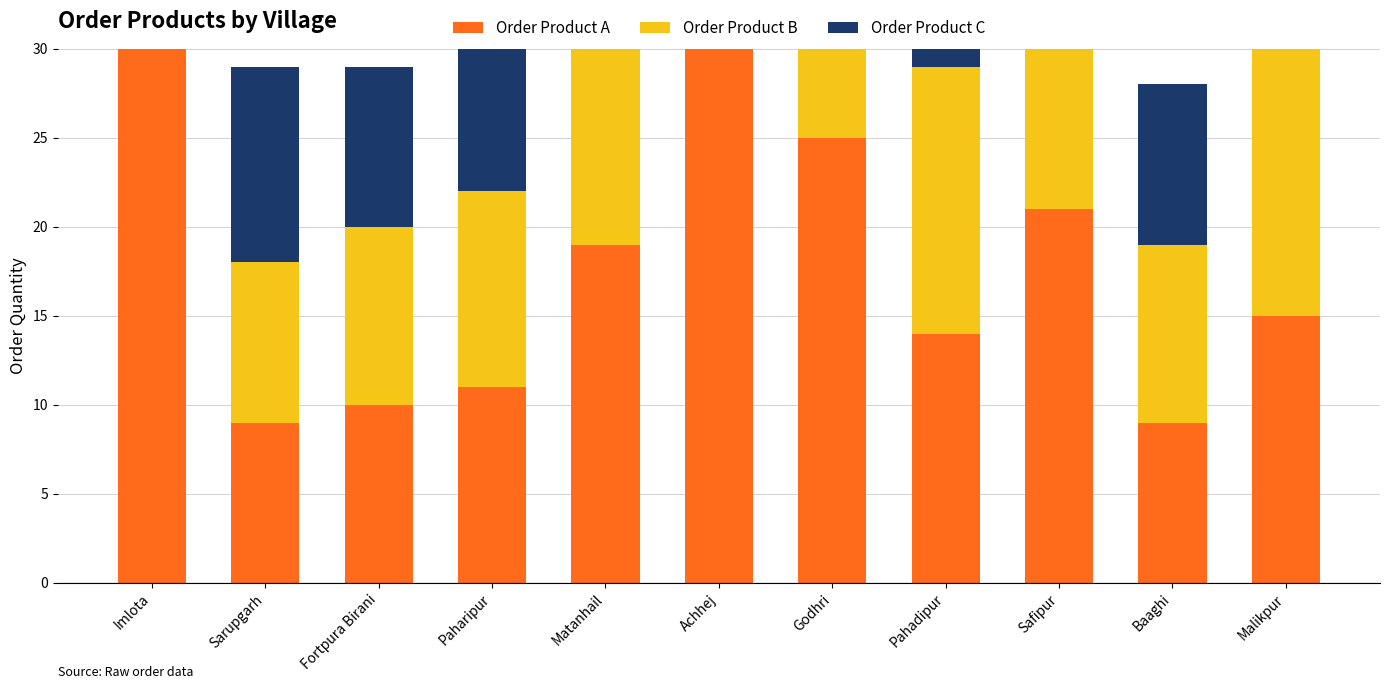

Which series has the largest total across all categories?

Order Product B